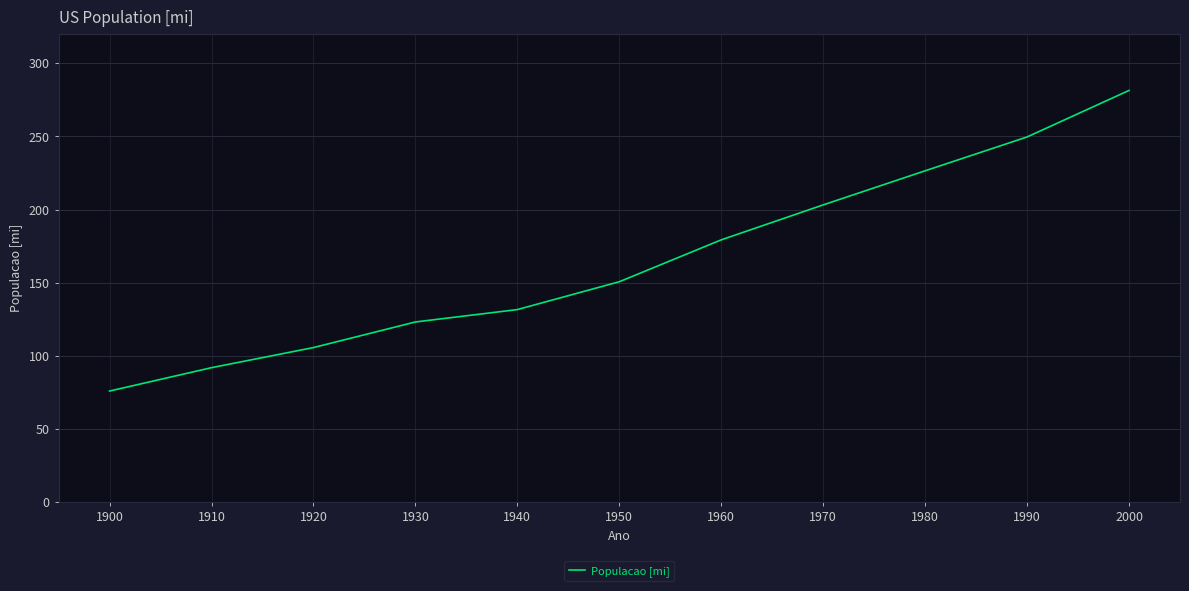

The value at 1990 is 326.7. True or false?

False